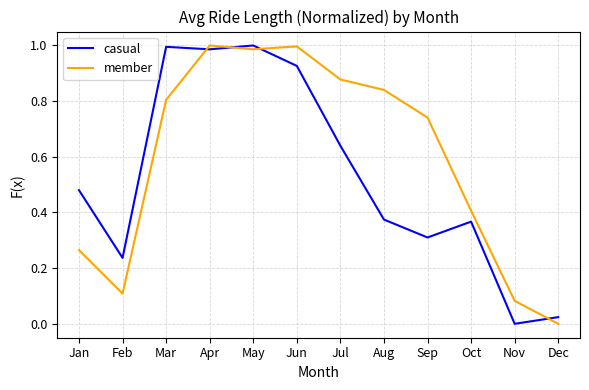

Which series ends up on top after the final intersection of casual and member?

casual